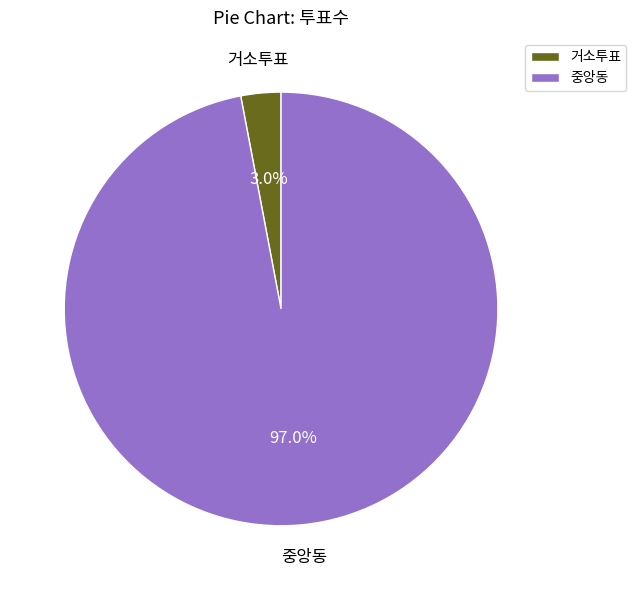

Is there any slice that represents more than half of the pie?

Yes